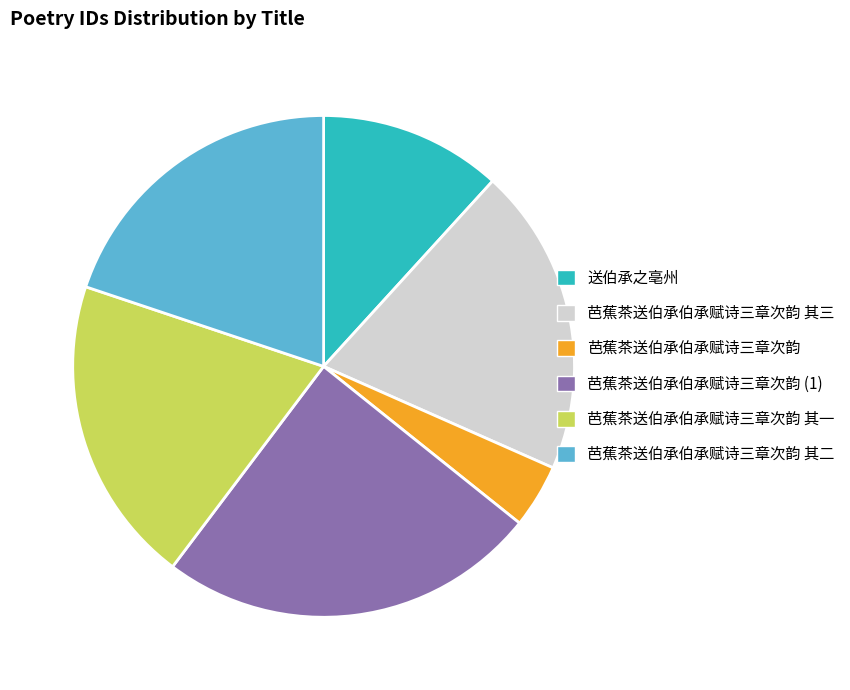

Do 芭蕉茶送伯承伯承赋诗三章次韵 and 芭蕉茶送伯承伯承赋诗三章次韵 其一 together represent more than half of the pie?

No